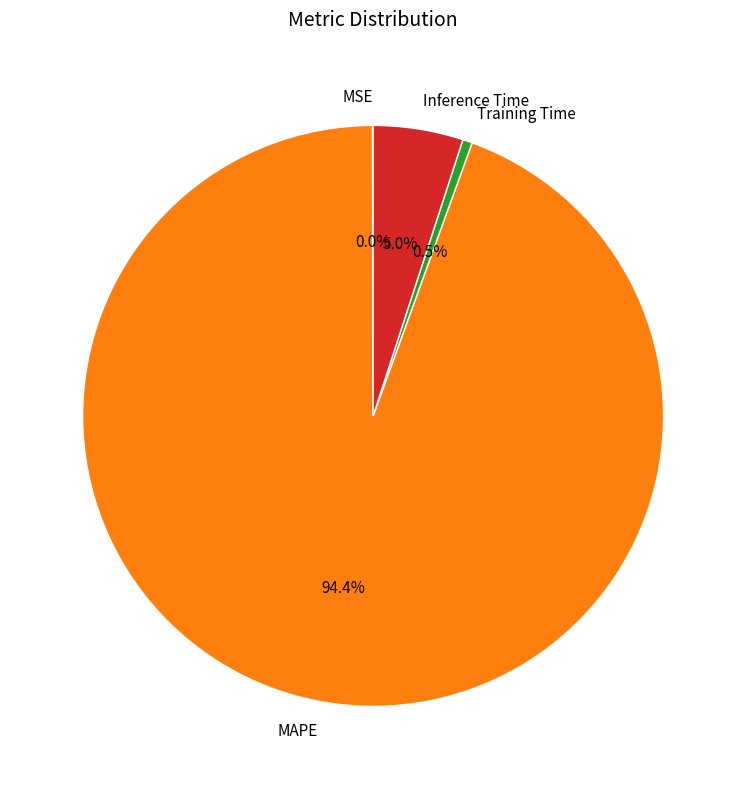

Is there a majority slice in this chart?

Yes